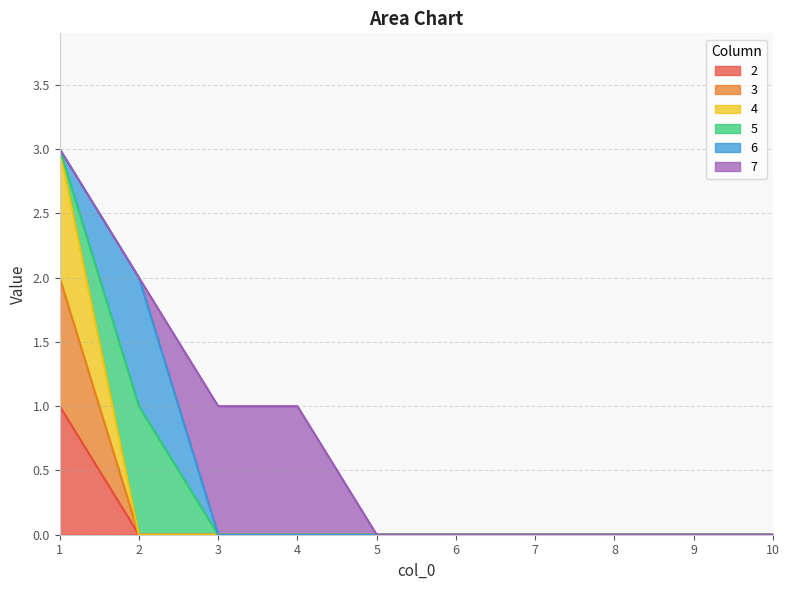

What is the sum of all 4 values?

3